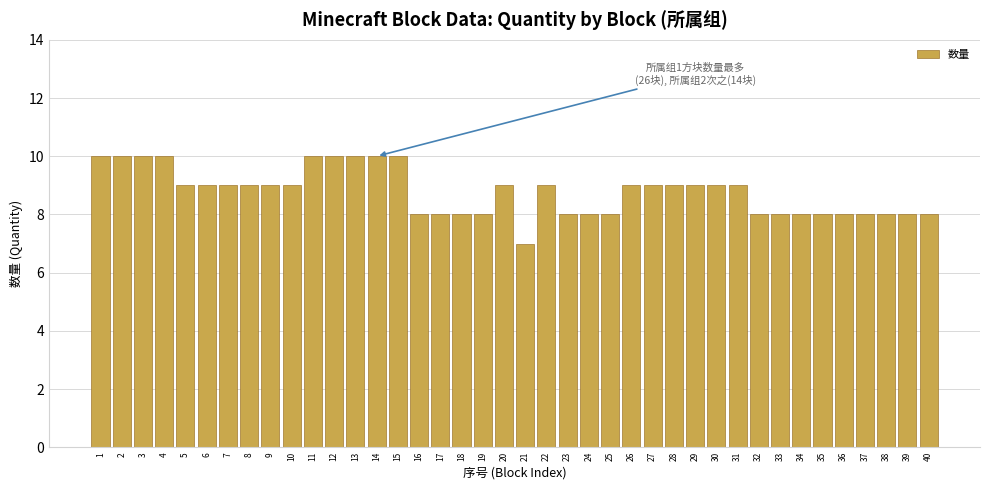

What is the value of the 15th bar from the left?

10